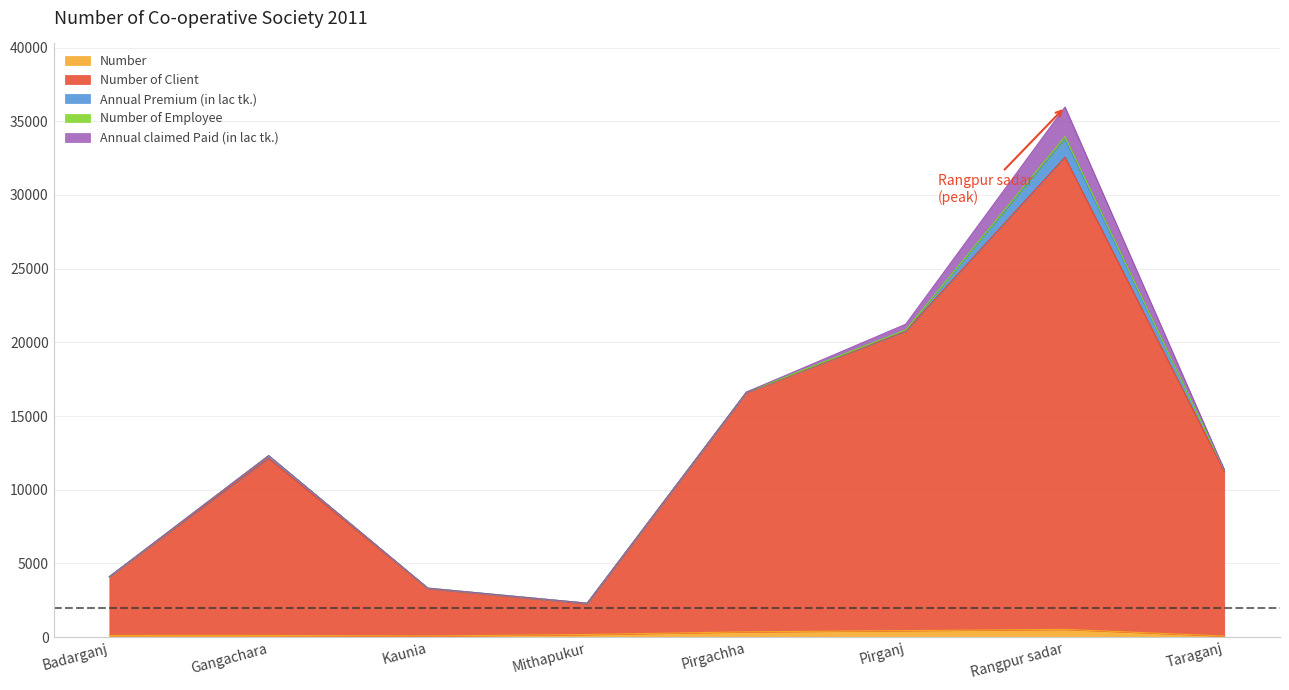

What are all the series names shown in the legend?

Number, Number of Client, Annual Premium (in lac tk.), Number of Employee, Annual claimed Paid (in lac tk.)